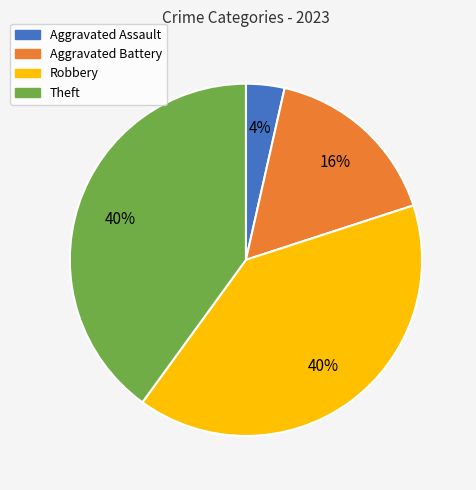

Is there any slice that represents more than half of the pie?

No